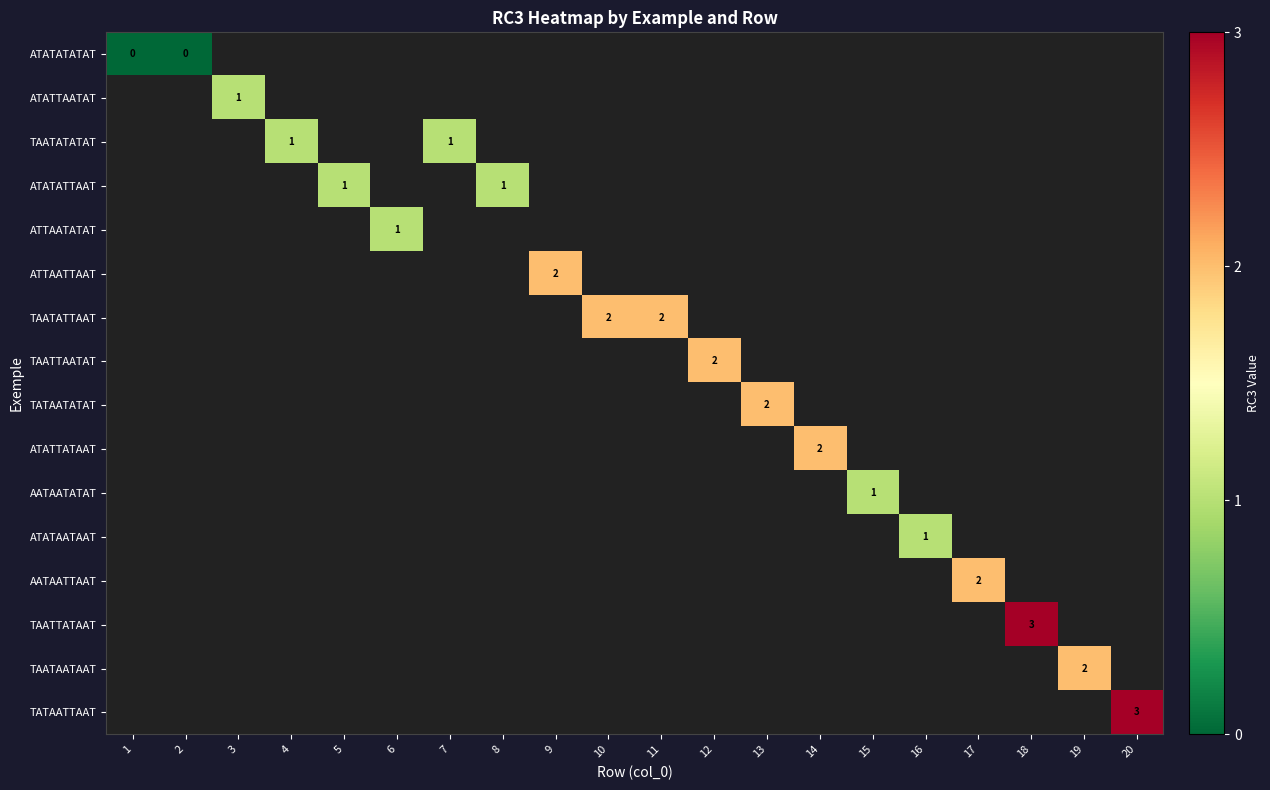

True or false: TATAATATAT has a value of 2 at 13.

True